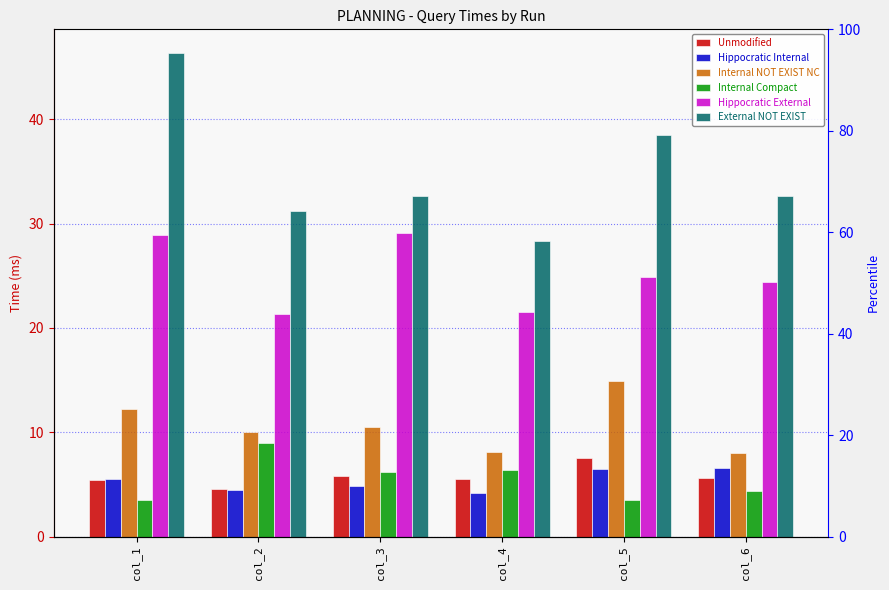

What is the difference between the External NOT EXIST values at col_1 and col_6?

13.6